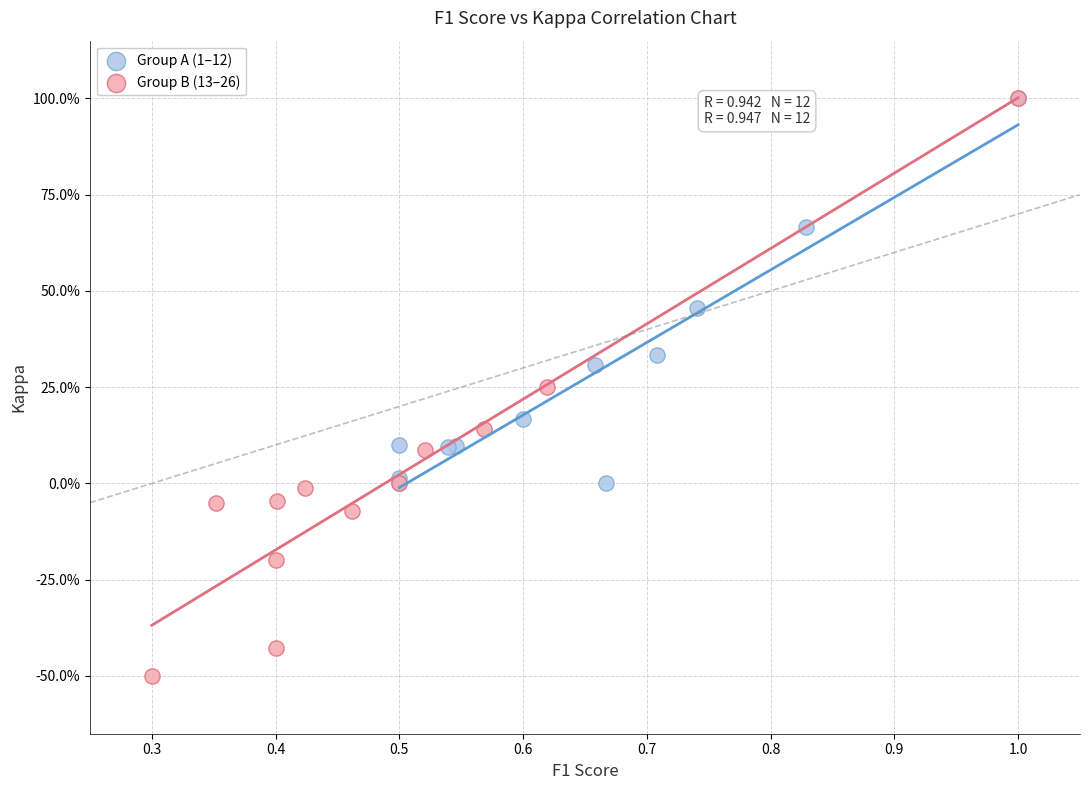

What are all the series names shown in the legend?

Group A (1–12), Group B (13–26)